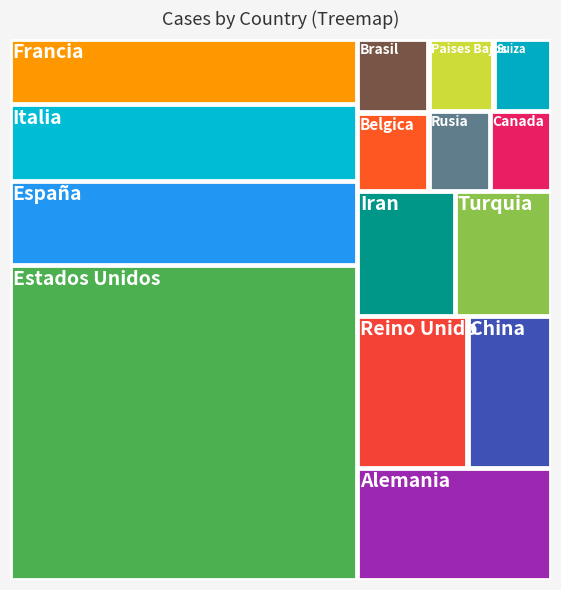

Reading left to right, transcribe all the data shown in this chart.

710021	190839	172434	147969	141397	108692	82719	79494	78546	36138	34221	32008	31927	30449	27078